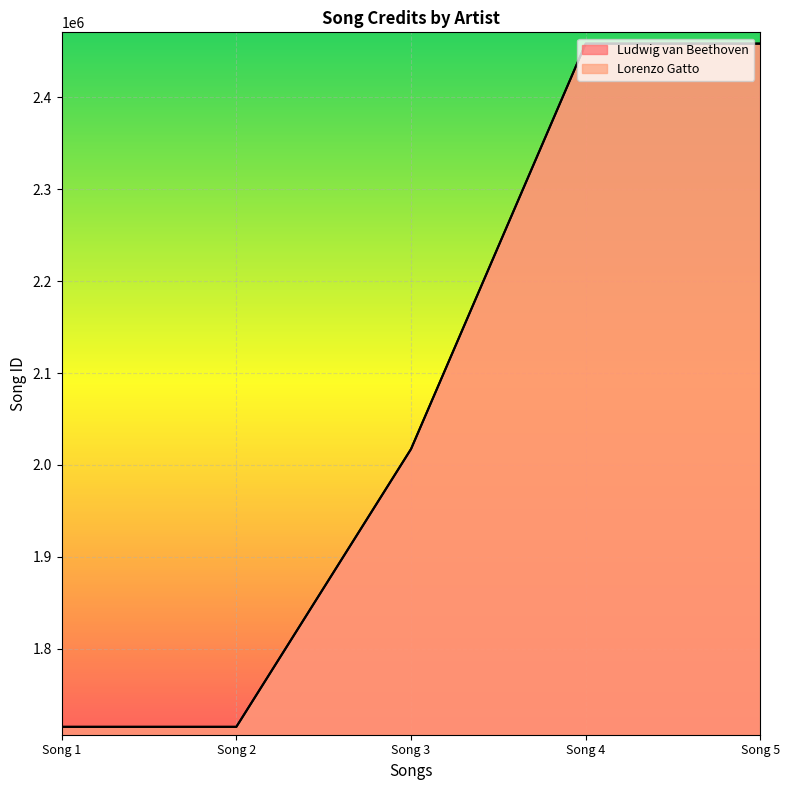

True or false: Lorenzo Gatto and Ludwig van Beethoven intersect in this chart.

False